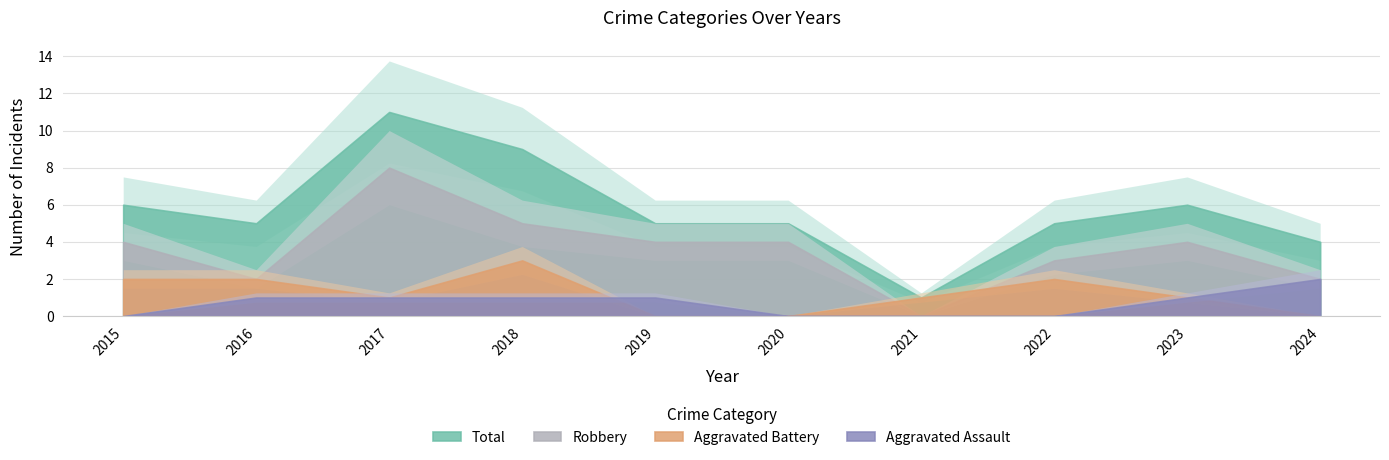

What are all the series names shown in the legend?

Aggravated Assault, Aggravated Battery, Robbery, Total